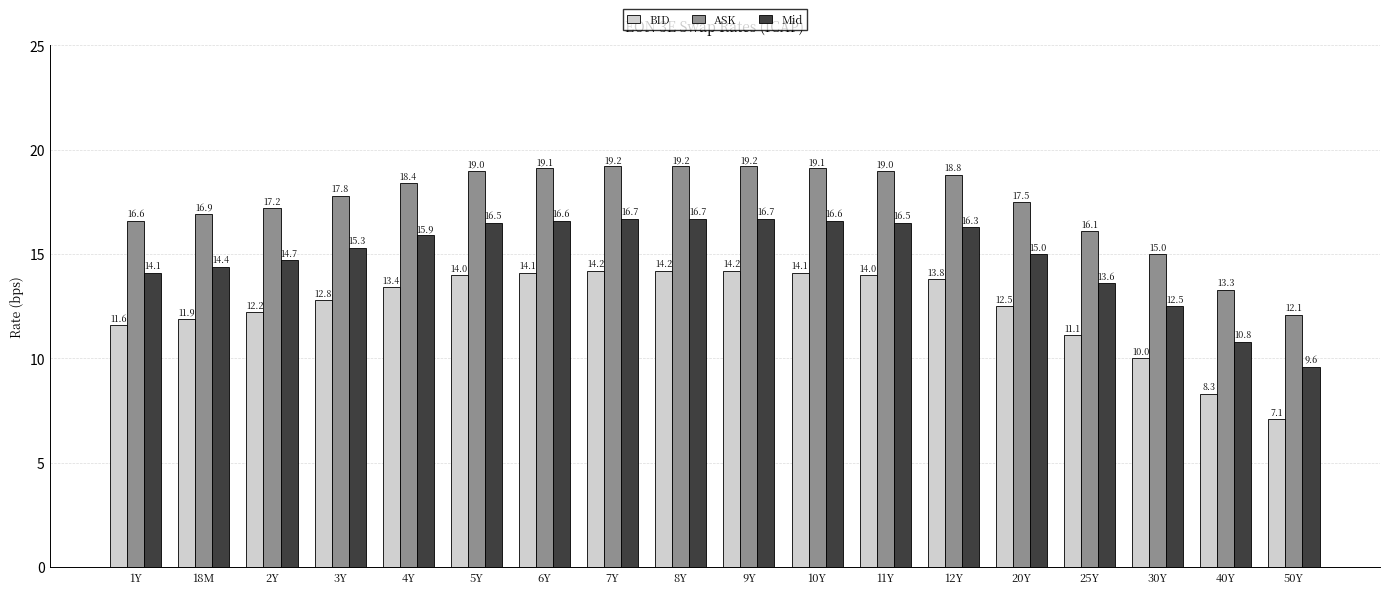

What is the minimum value for ASK?

12.1